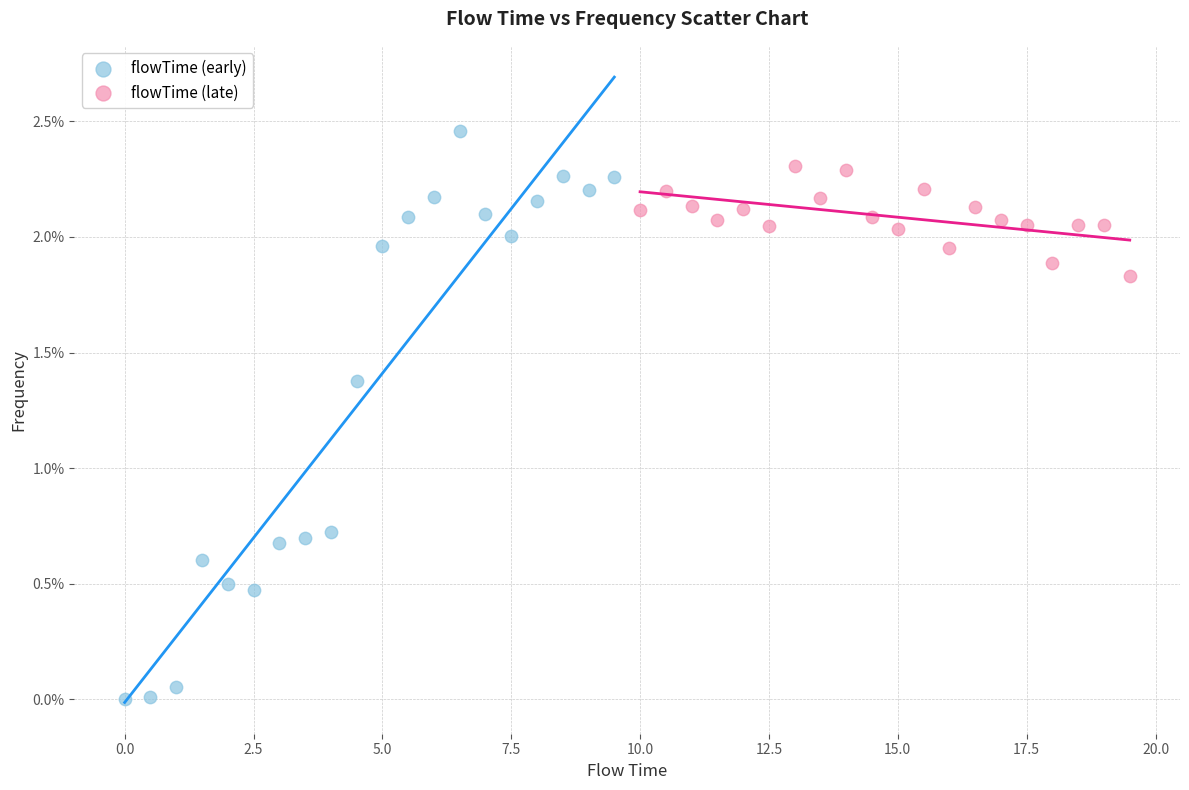

What are all the series names shown in the legend?

flowTime (early), flowTime (late)